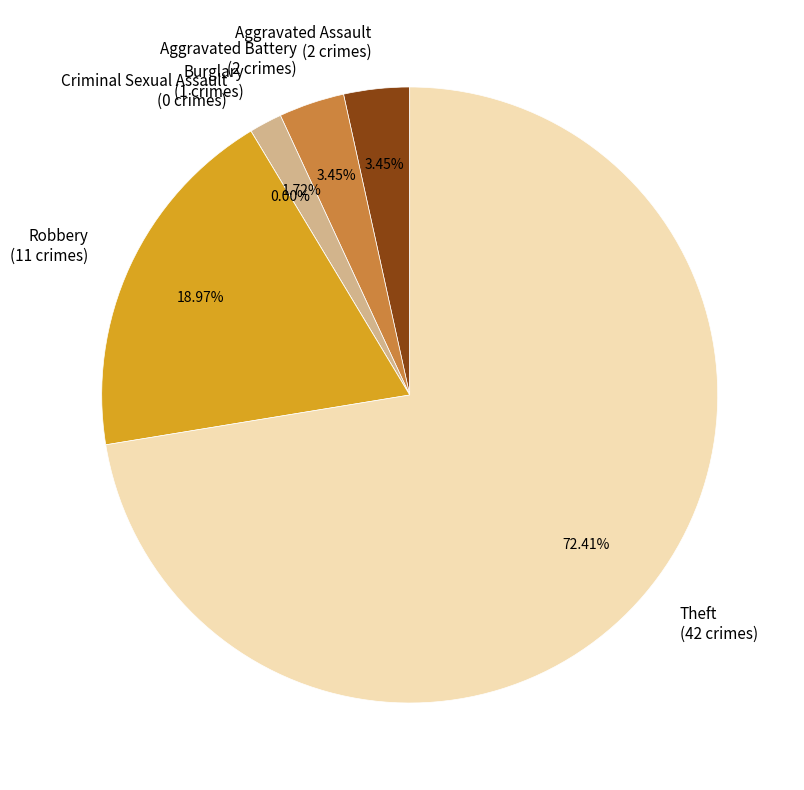

The Criminal Sexual Assault slice represents 0% of the pie. True or false?

True